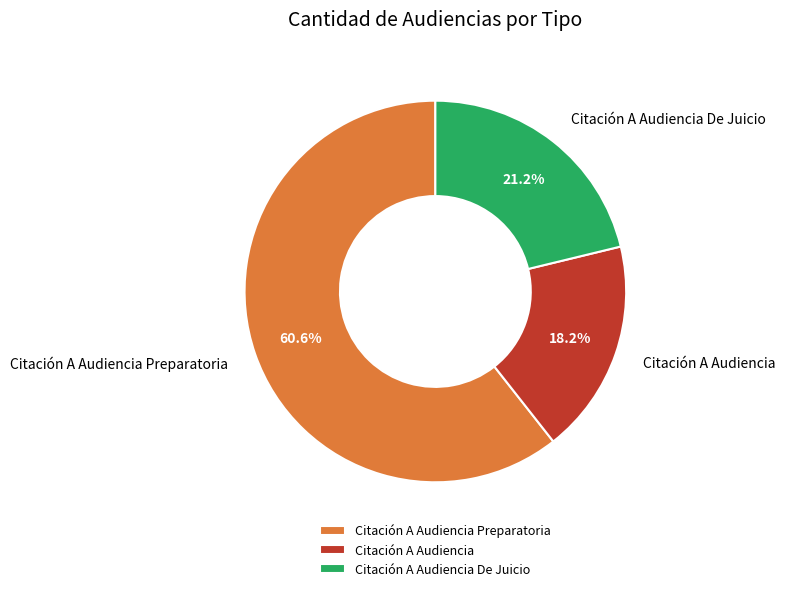

To the nearest percent, what is the combined percentage of Citación A Audiencia De Juicio and Citación A Audiencia?

39%